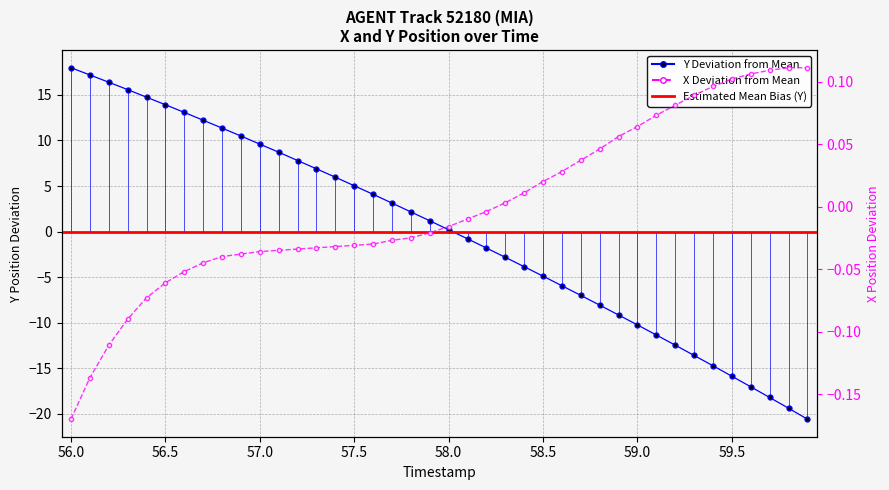

What is the difference between the maximum and minimum values in the Y Position series?

38.6